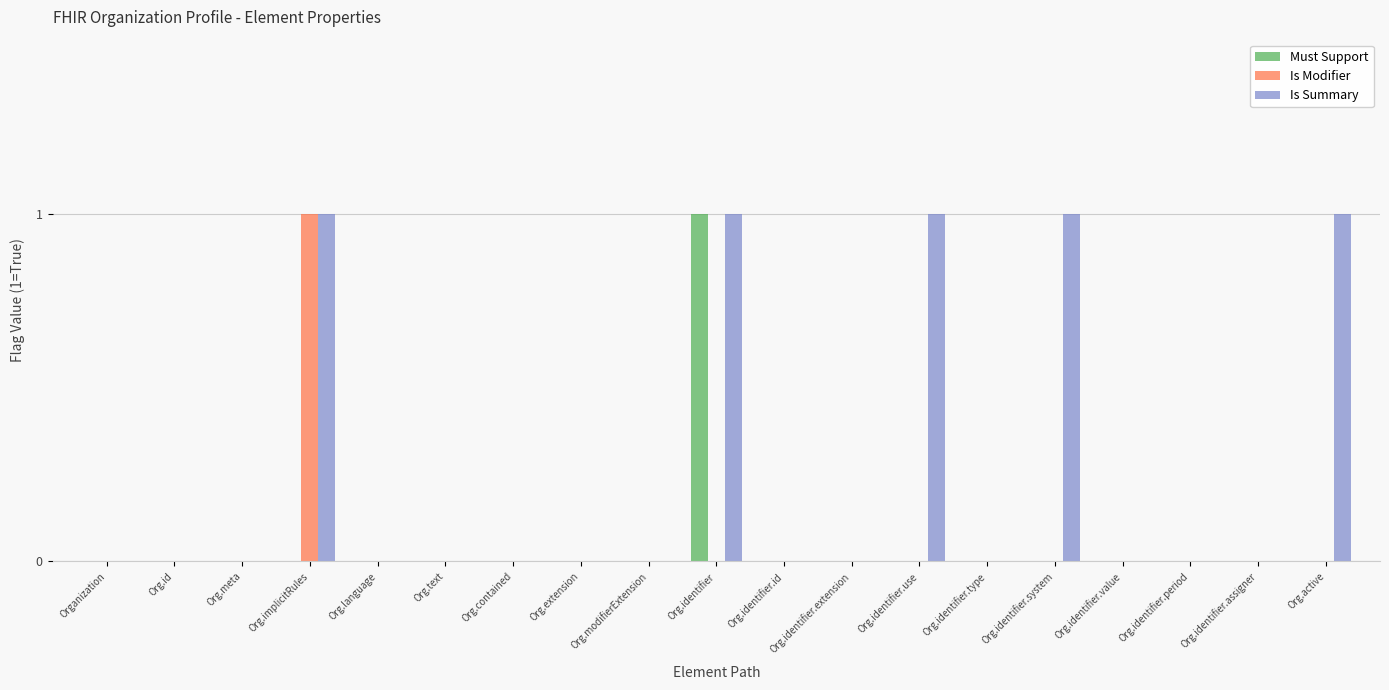

Reading left to right, what are all the values shown in this chart?

Must Support: 0	0	0	0	0	0	0	0	0	1	0	0	0	0	0	0	0	0	0
Is Modifier: 0	0	0	1	0	0	0	0	0	0	0	0	0	0	0	0	0	0	0
Is Summary: 0	0	0	1	0	0	0	0	0	1	0	0	1	0	1	0	0	0	1